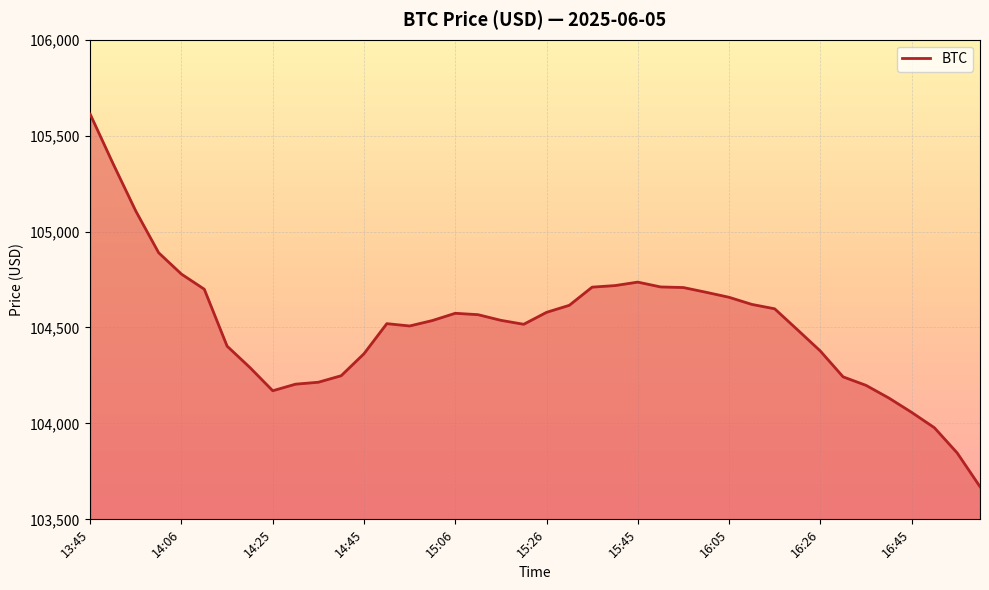

What is the greatest value displayed?

105611.5